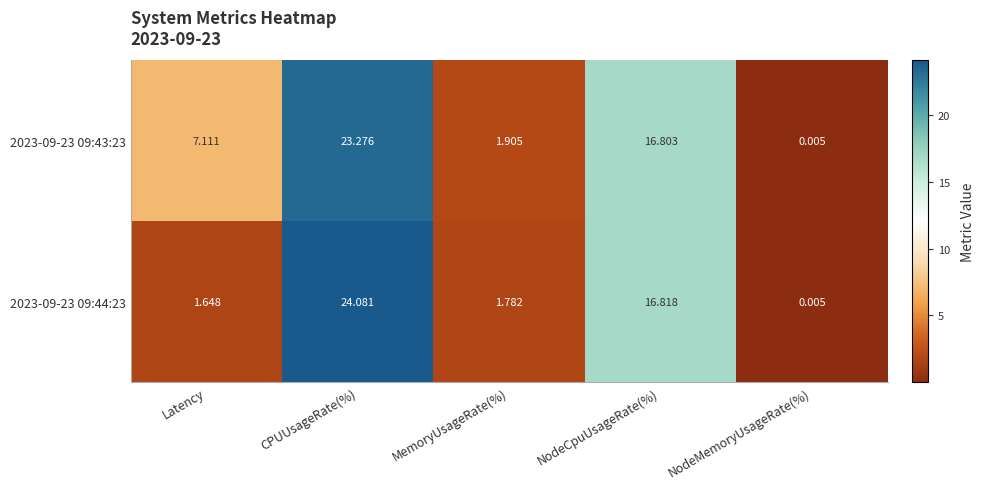

At which label is 2023-09-23 09:43:23 closest to 11?

Latency